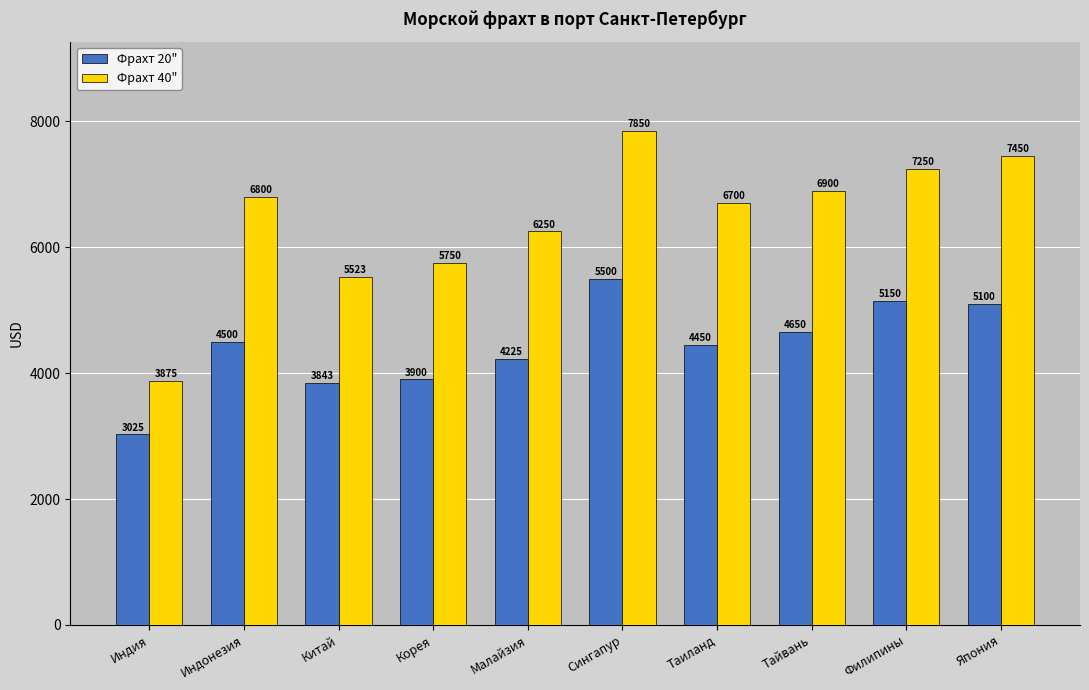

What is the label of the 6th bar from the left?

Сингапур